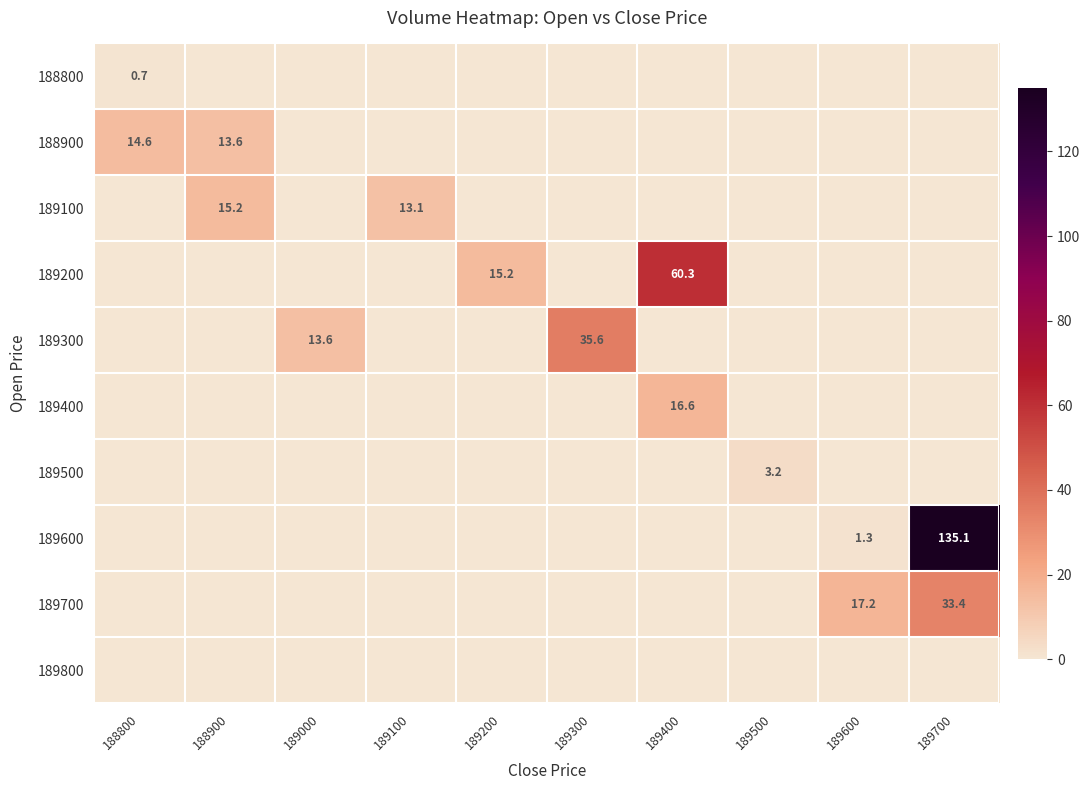

The value of 189400 at 189400 is 16.6. True or false?

True